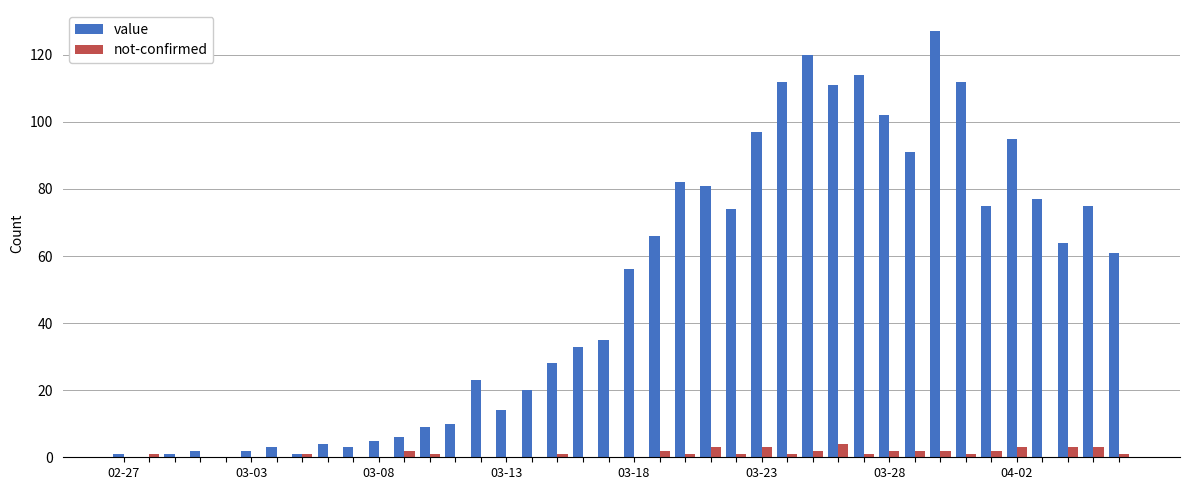

What is the sum of all value values?

1992